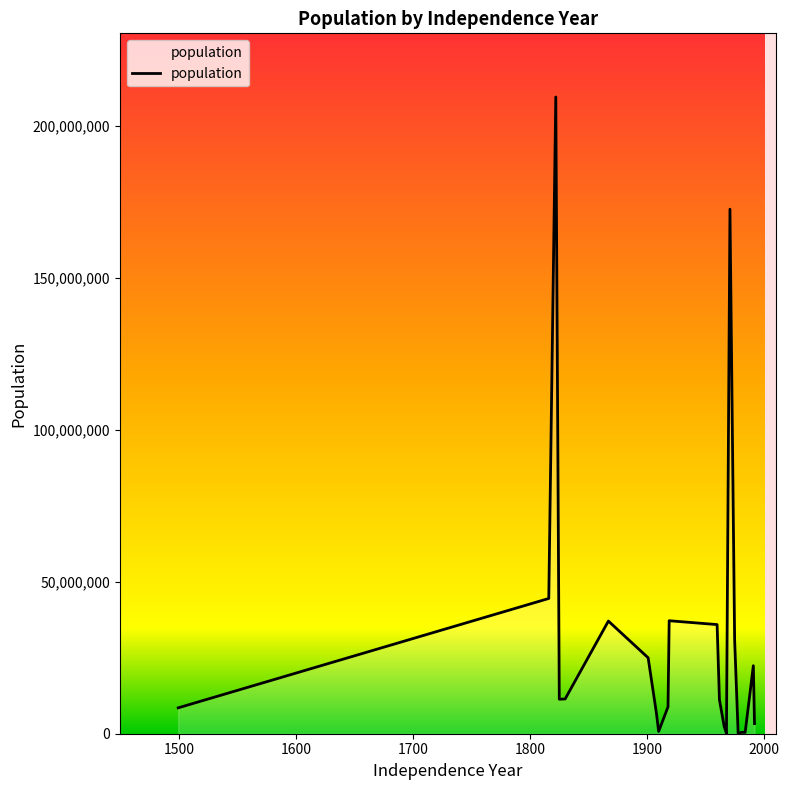

What is the maximum value shown in the chart?

209469333